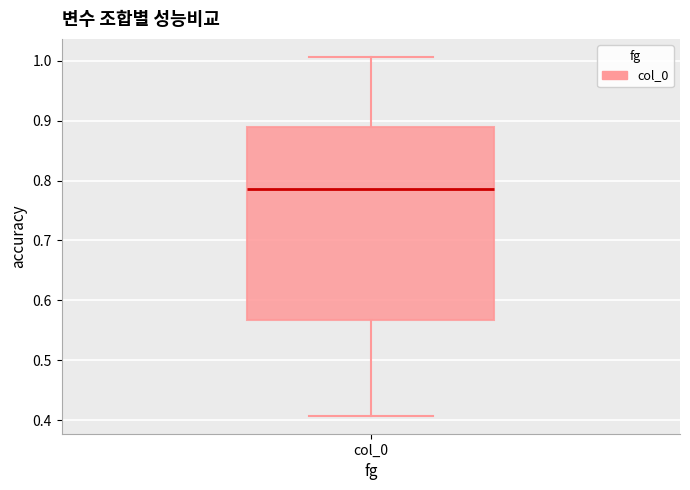

Where does the lower whisker of the box for col_0 end on the y-axis? The values are not printed on the chart, so give them approximately, as read against the axis.

0.41